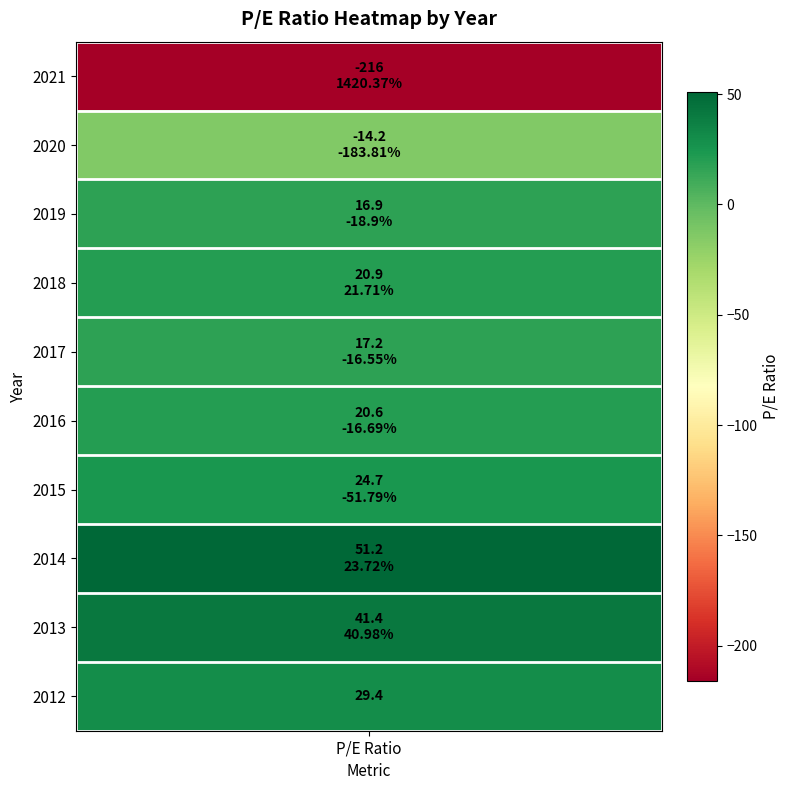

Between 2018 and 2016, which is larger?

2018